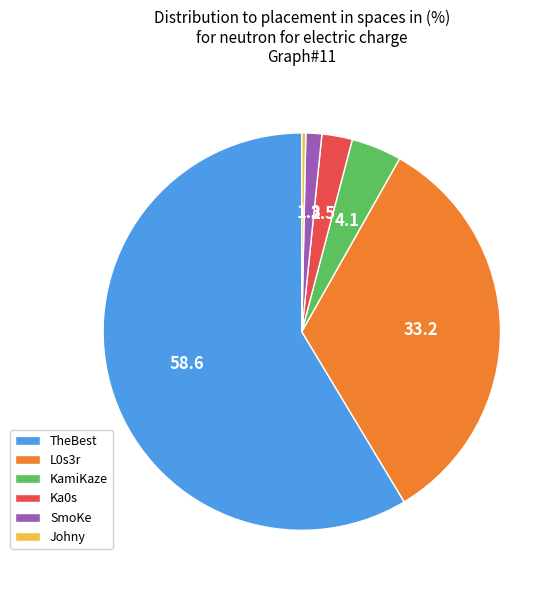

Combined, do SmoKe and L0s3r account for over 50%?

No